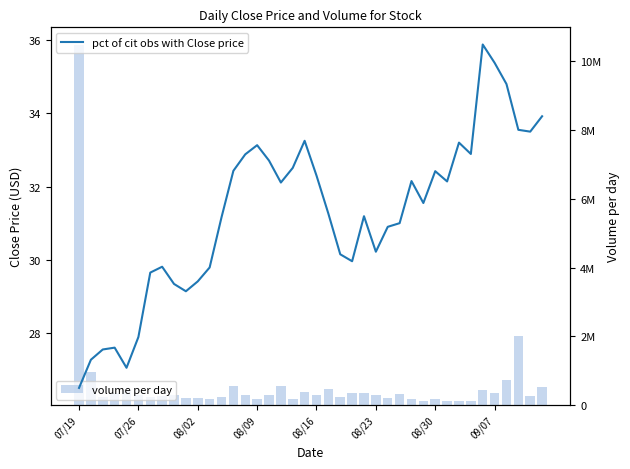

True or false: pct of cit obs with Close price has a value of 54.7 at 34.

False